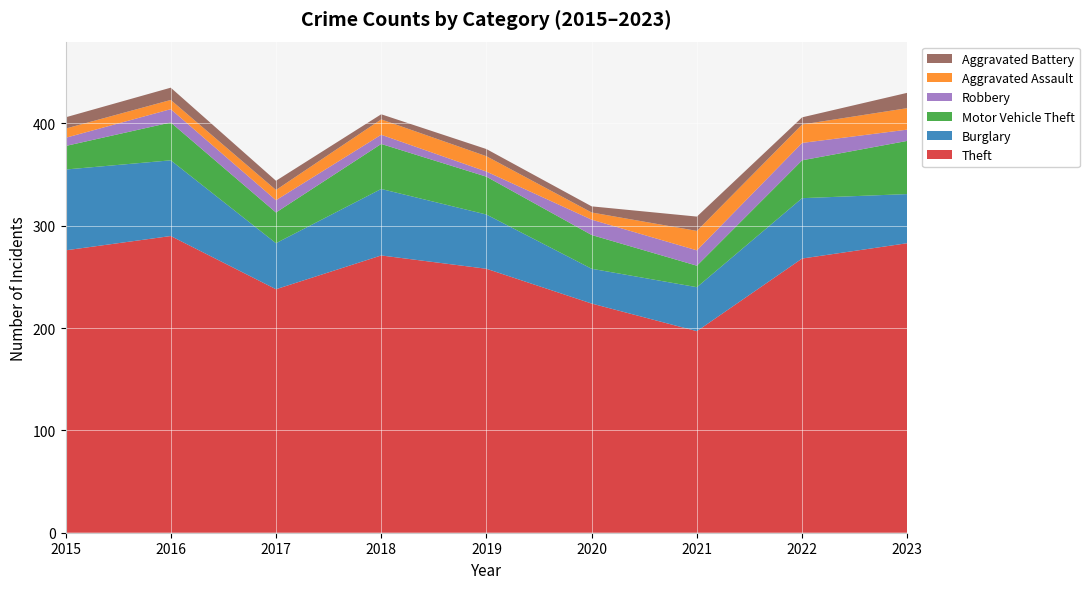

Reading right to left, what are all the values shown in this chart?

Theft: 283	268	197	224	258	271	238	290	276
Burglary: 48	59	43	34	53	65	45	74	79
Motor Vehicle Theft: 52	37	21	33	37	44	30	37	23
Robbery: 11	17	15	15	5	9	12	13	8
Aggravated Assault: 21	18	19	7	15	15	10	9	9
Aggravated Battery: 15	7	14	6	7	5	9	12	11